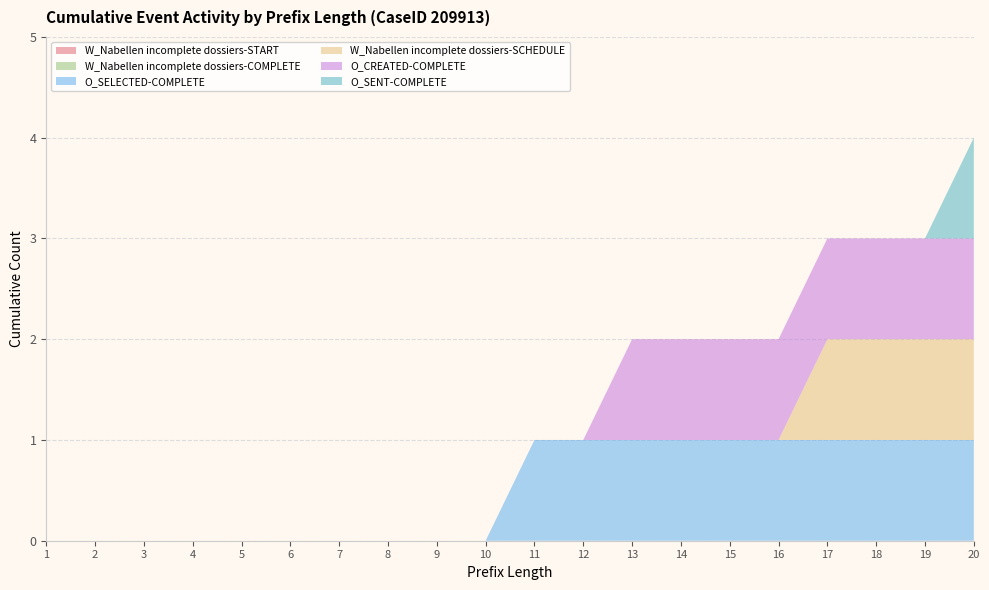

Reading left to right, extract all data points from this chart.

W_Nabellen incomplete dossiers-START: 1=0	2=0	3=0	4=0	5=0	6=0	7=0	8=0	9=0	10=0	11=0	12=0	13=0	14=0	15=0	16=0	17=0	18=0	19=0	20=0
W_Nabellen incomplete dossiers-COMPLETE: 1=0	2=0	3=0	4=0	5=0	6=0	7=0	8=0	9=0	10=0	11=0	12=0	13=0	14=0	15=0	16=0	17=0	18=0	19=0	20=0
O_SELECTED-COMPLETE: 1=0	2=0	3=0	4=0	5=0	6=0	7=0	8=0	9=0	10=0	11=1	12=1	13=1	14=1	15=1	16=1	17=1	18=1	19=1	20=1
W_Nabellen incomplete dossiers-SCHEDULE: 1=0	2=0	3=0	4=0	5=0	6=0	7=0	8=0	9=0	10=0	11=0	12=0	13=0	14=0	15=0	16=0	17=1	18=1	19=1	20=1
O_CREATED-COMPLETE: 1=0	2=0	3=0	4=0	5=0	6=0	7=0	8=0	9=0	10=0	11=0	12=0	13=1	14=1	15=1	16=1	17=1	18=1	19=1	20=1
O_SENT-COMPLETE: 1=0	2=0	3=0	4=0	5=0	6=0	7=0	8=0	9=0	10=0	11=0	12=0	13=0	14=0	15=0	16=0	17=0	18=0	19=0	20=1